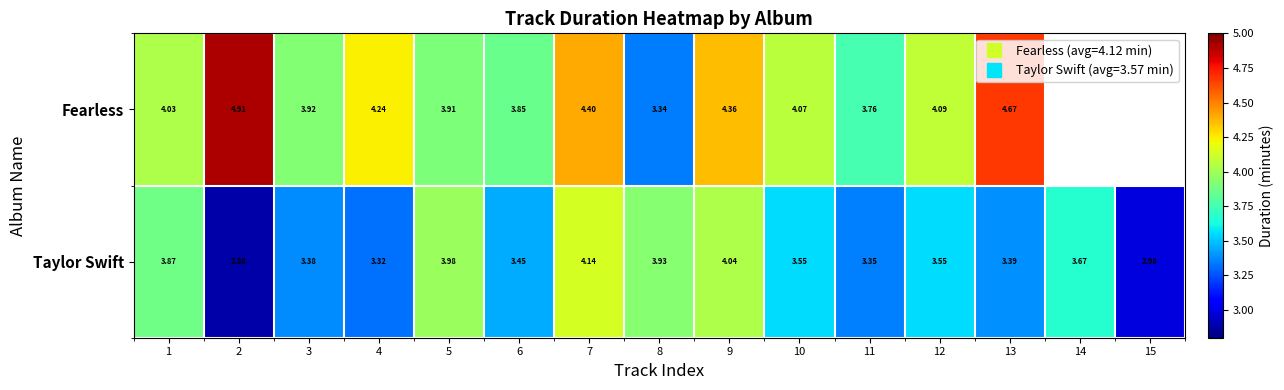

Is it true that Taylor Swift equals 6.4 at 9?

False